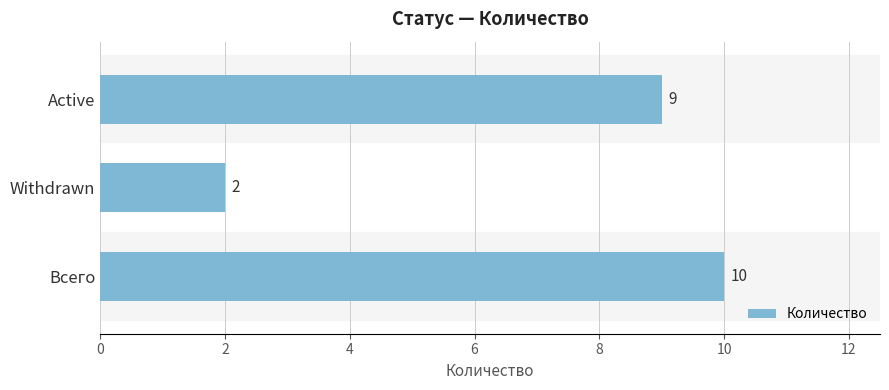

What is the ratio of the value at Всего to the value at Withdrawn?

5.0